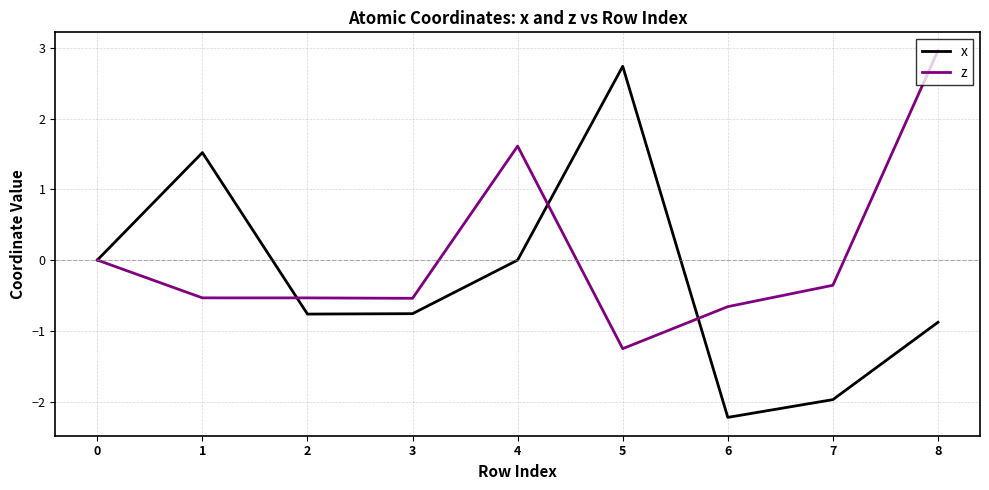

In x, how many points are lower than both neighbors (excluding endpoints)?

2